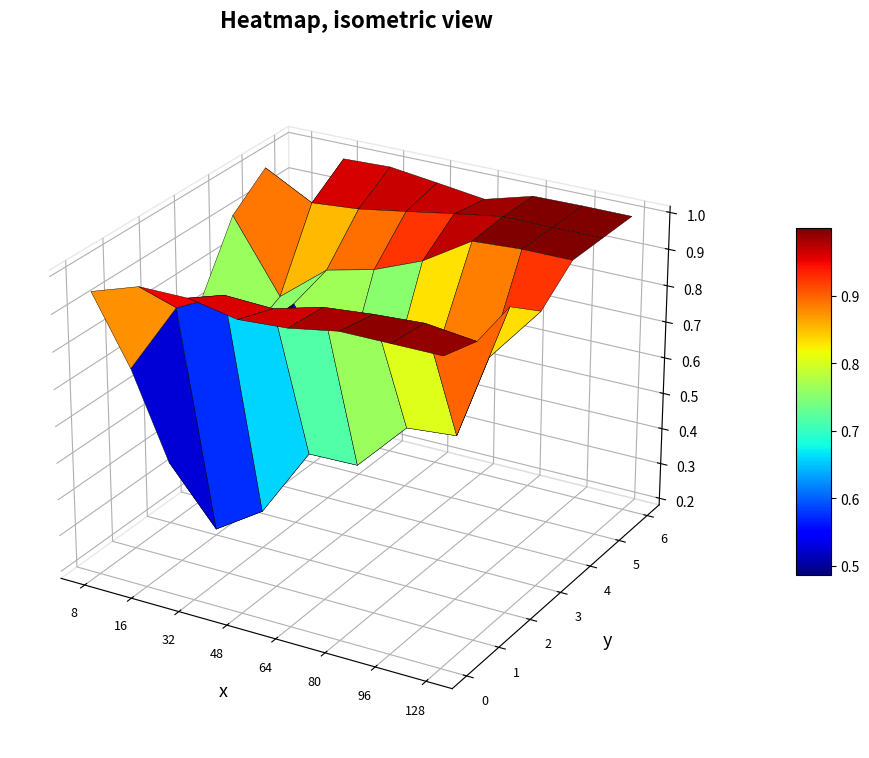

Reading left to right, what are all the values shown in this chart?

8: 1.0	0.7	0.4	0.7	0.9	1.0	0.7
16: 1.0	0.9	0.2	0.7	0.7	0.9	1.0
32: 1.0	0.9	0.3	0.8	0.8	0.9	1.0
48: 1.0	0.9	0.5	0.6	0.9	1.0	1.0
64: 1.0	1.0	0.5	0.6	0.9	1.0	1.0
80: 1.0	1.0	0.6	0.8	1.0	1.0	1.0
96: 1.0	1.0	0.6	0.8	1.0	1.0	1.0
128: 1.0	1.0	1.0	0.9	1.0	1.0	1.0